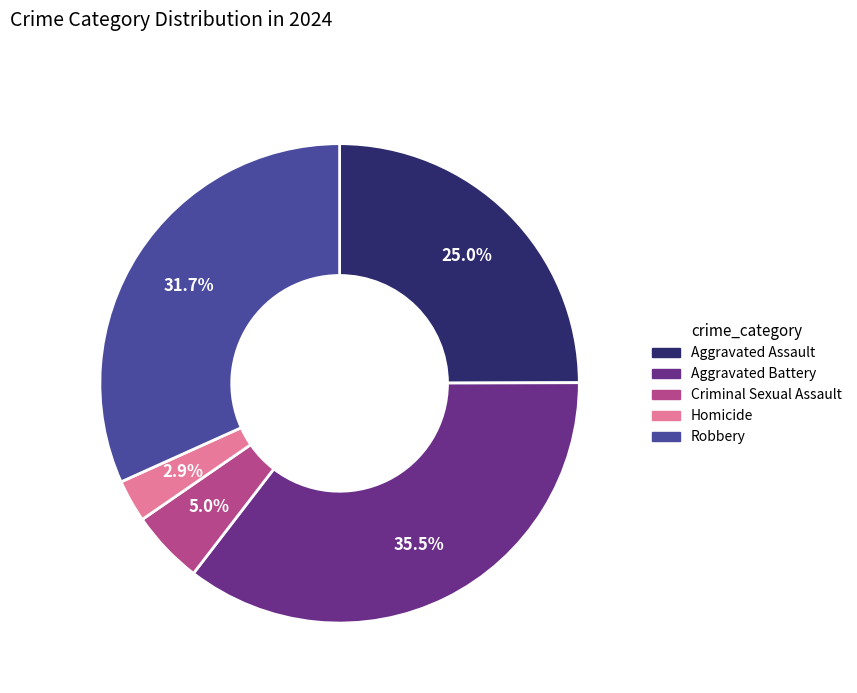

Count the number of slices in the pie.

5